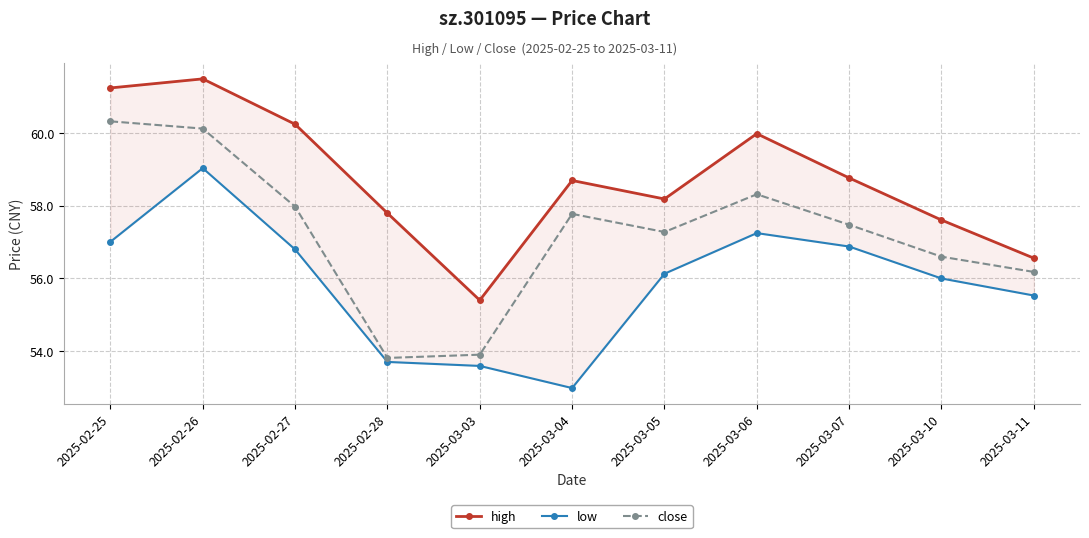

Which series has the widest spread of values?

close